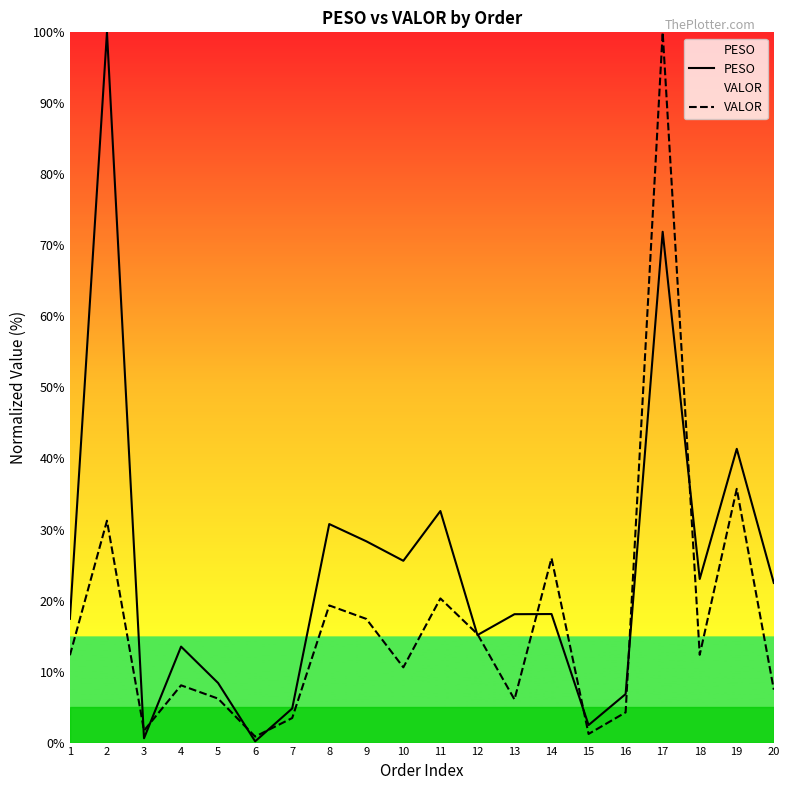

Rank the categories by PESO value from highest to lowest.

2, 17, 19, 11, 8, 9, 10, 18, 20, 14, 13, 1, 12, 4, 5, 16, 7, 15, 3, 6